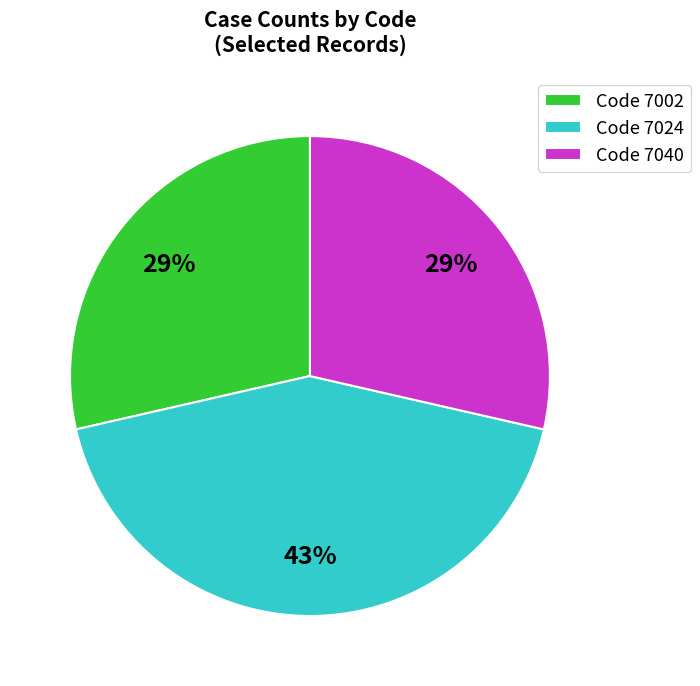

Approximately how many times larger is the value at Code 7024 compared to Code 7040?

1.5